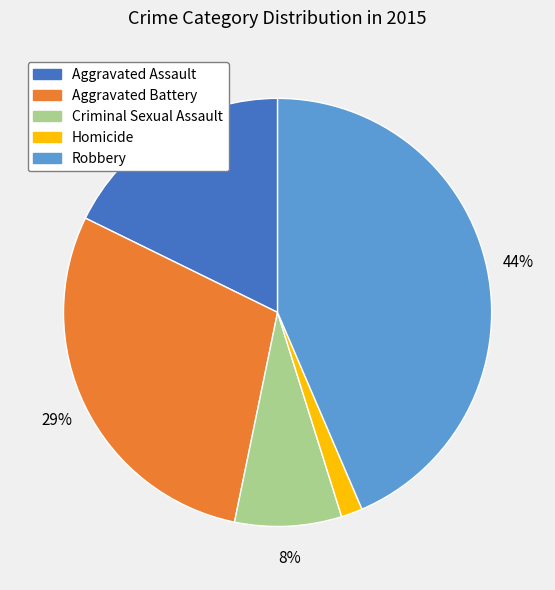

Which slice is the smallest?

Homicide